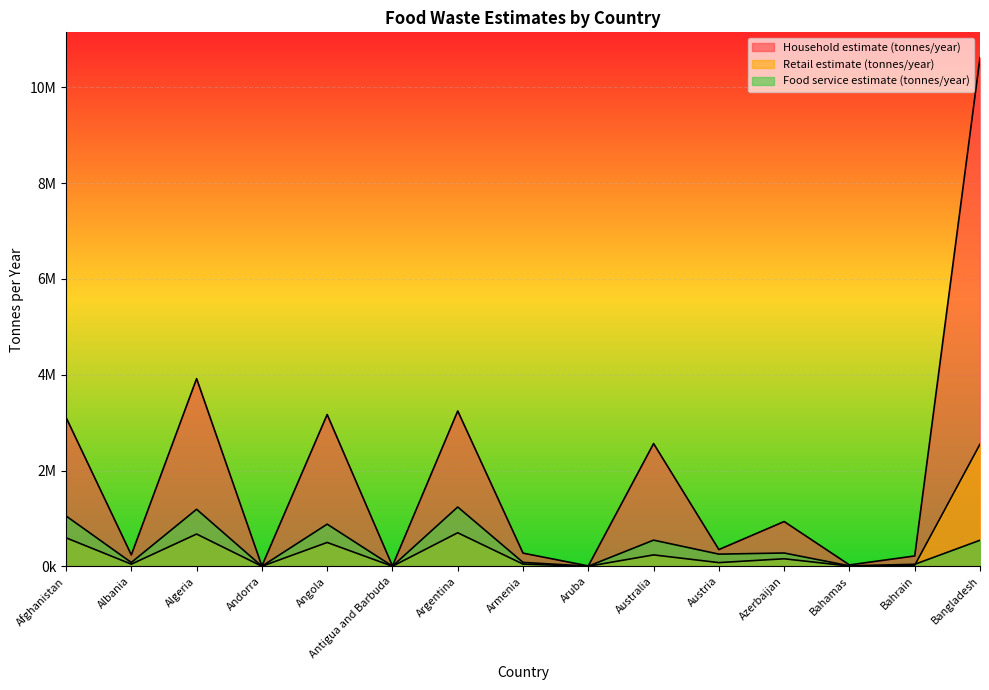

True or false: Food service estimate (tonnes/year) and Household estimate (tonnes/year) intersect in this chart.

False